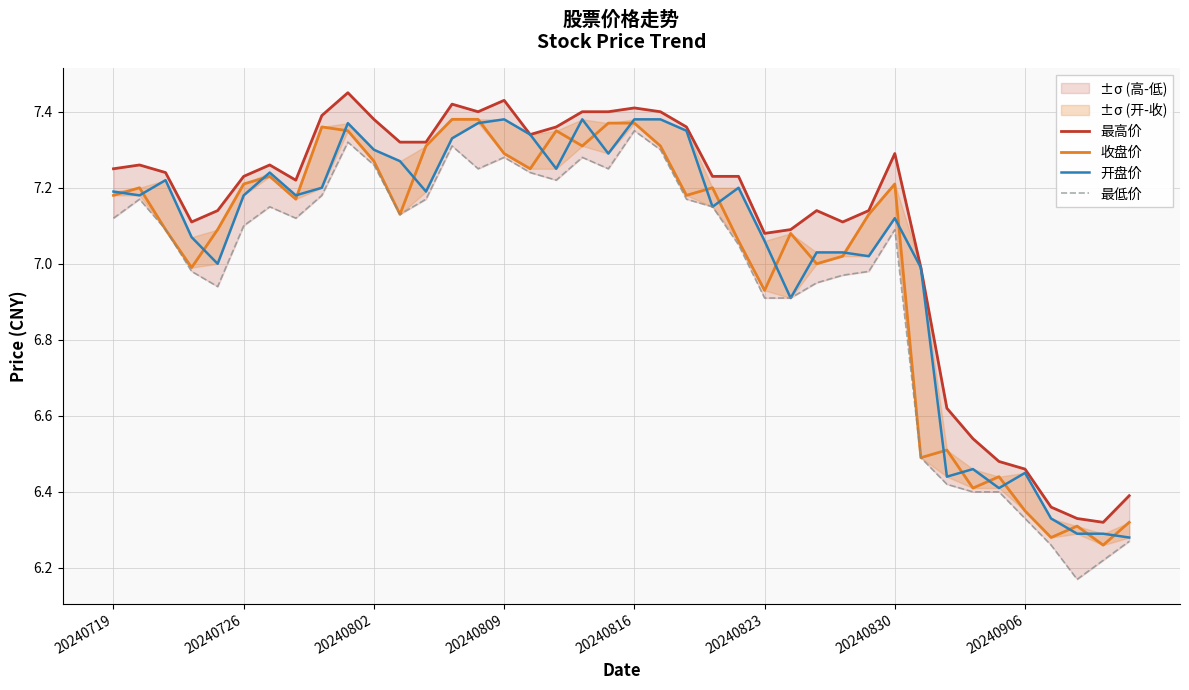

Count the number of data series in this chart.

4